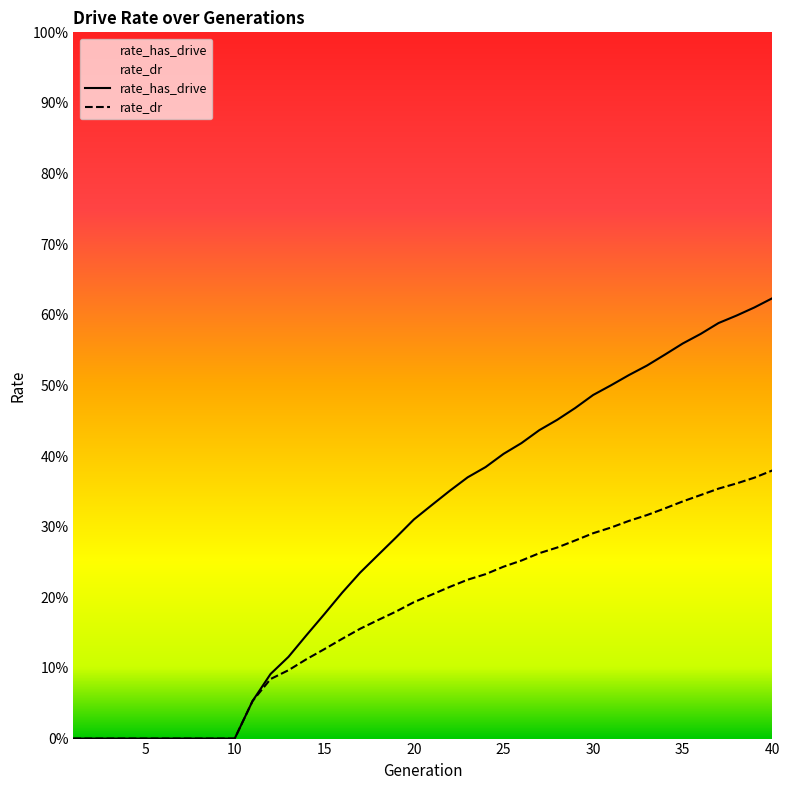

What is the sum of all rate_has_drive values?

11.6